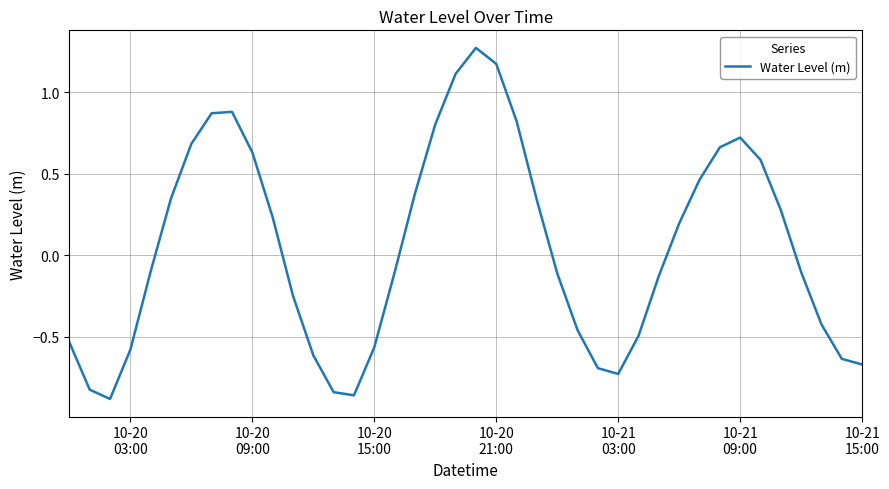

Does the chart have visible grid lines?

Yes